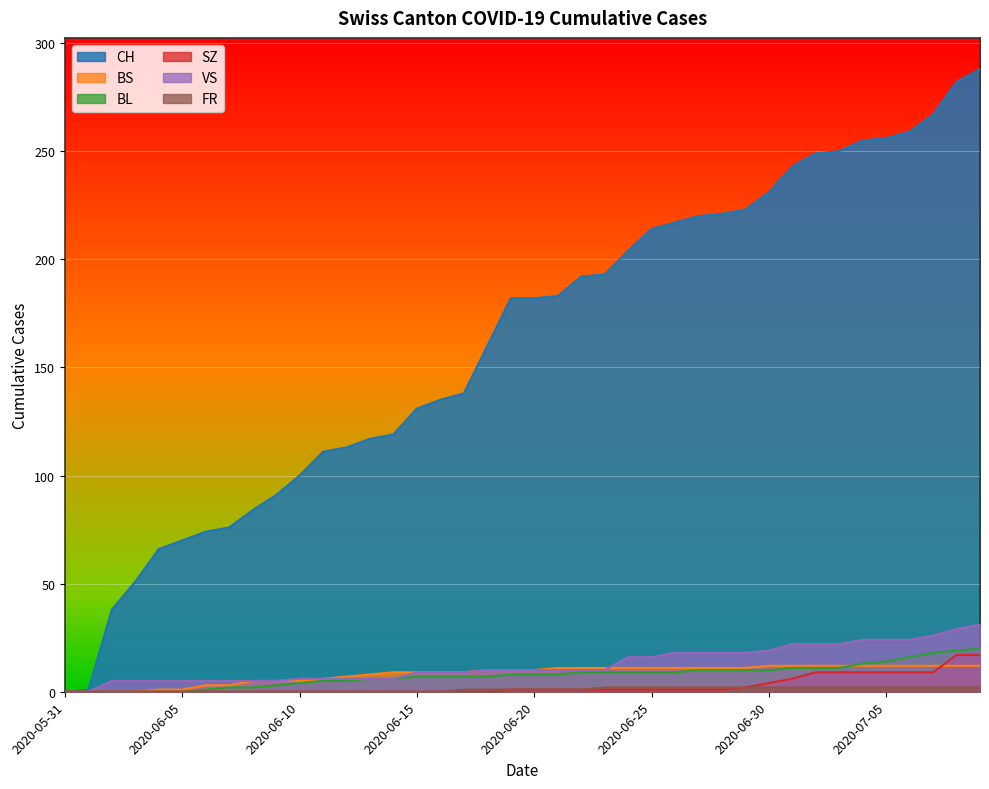

Which series changed the most between 2020-06-05 and 2020-06-28?

CH